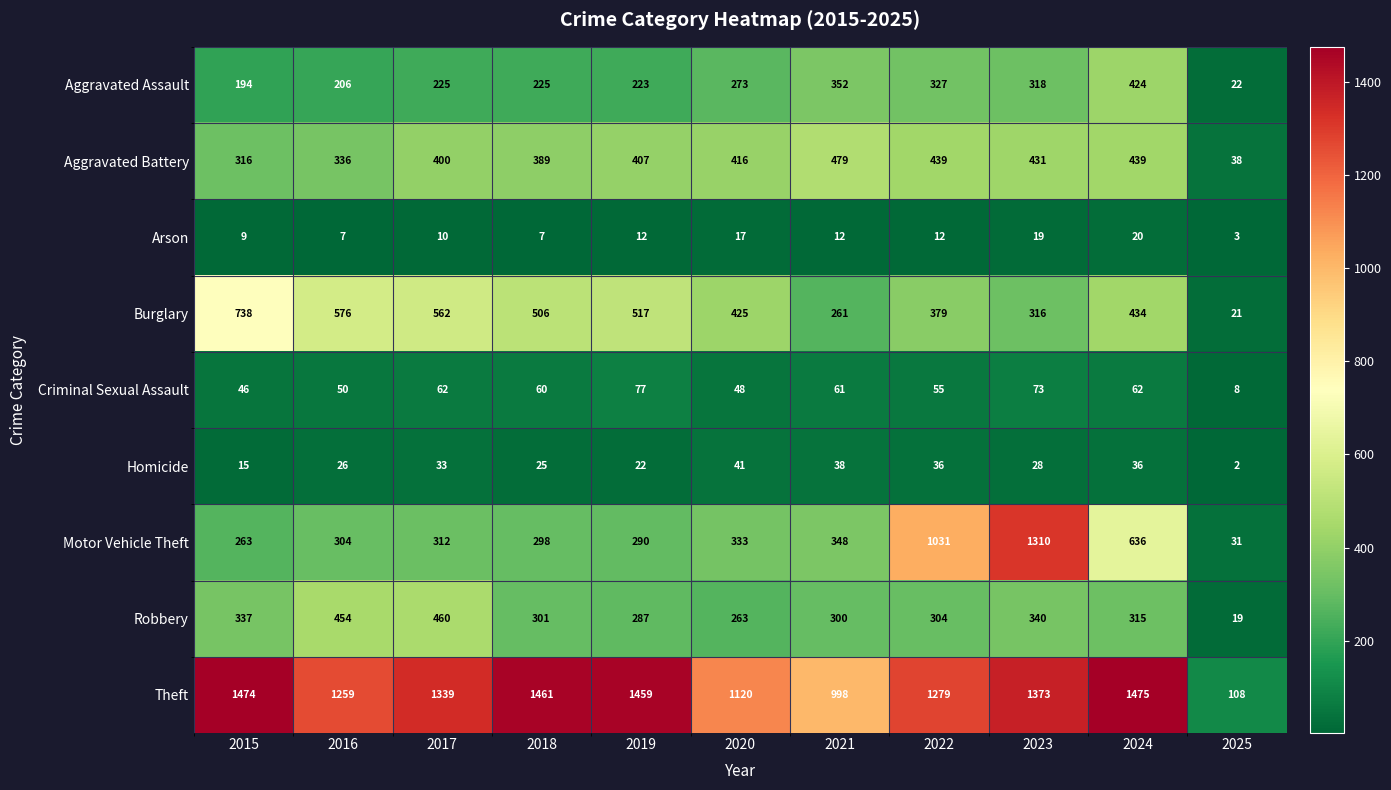

The Aggravated Battery series shows 193 at 2019. True or false?

False